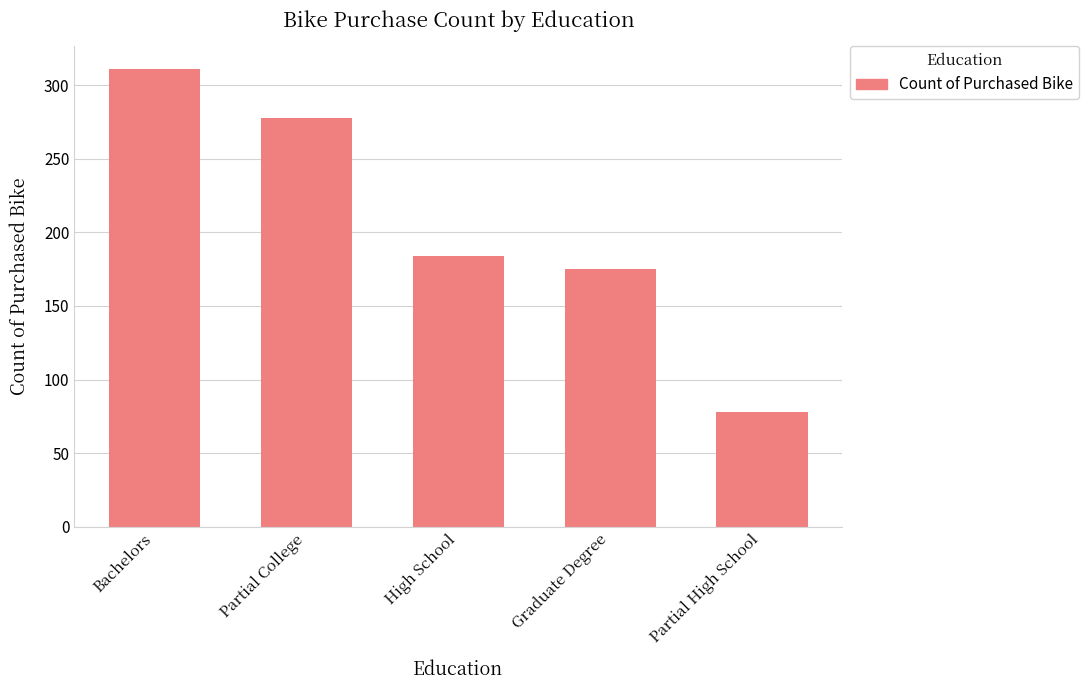

What is the maximum value shown in the chart?

311